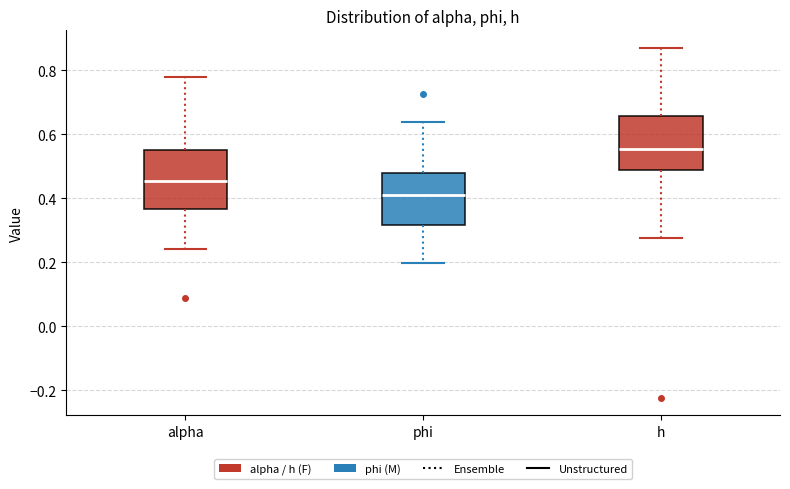

Reading left to right, transcribe this box plot: for each box, give where its median line is, the range the box spans, and where its two whiskers end, as read against the y-axis. The values are not printed on the chart, so give them approximately, as read against the axis.

alpha: median 0.46, box 0.36 to 0.56, whiskers 0.24 to 0.78
phi: median 0.40, box 0.32 to 0.48, whiskers 0.20 to 0.64
h: median 0.56, box 0.48 to 0.66, whiskers 0.28 to 0.86